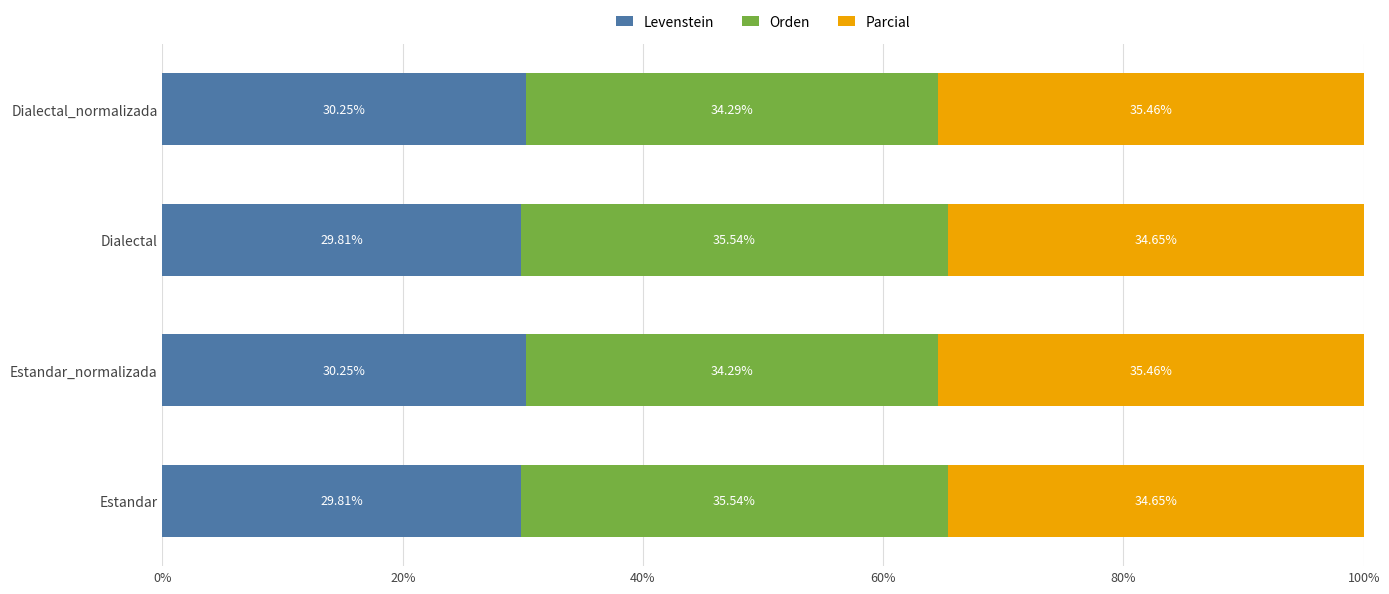

What is the difference between the maximum and minimum values in the Levenstein series?

0.4